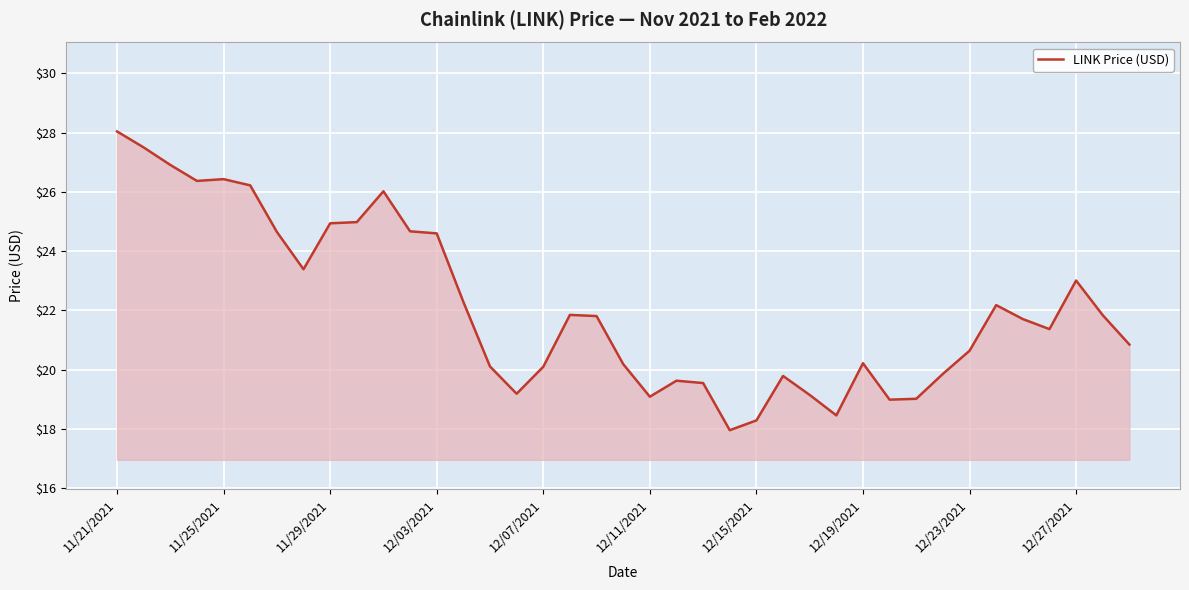

What is the smallest value displayed?

18.0